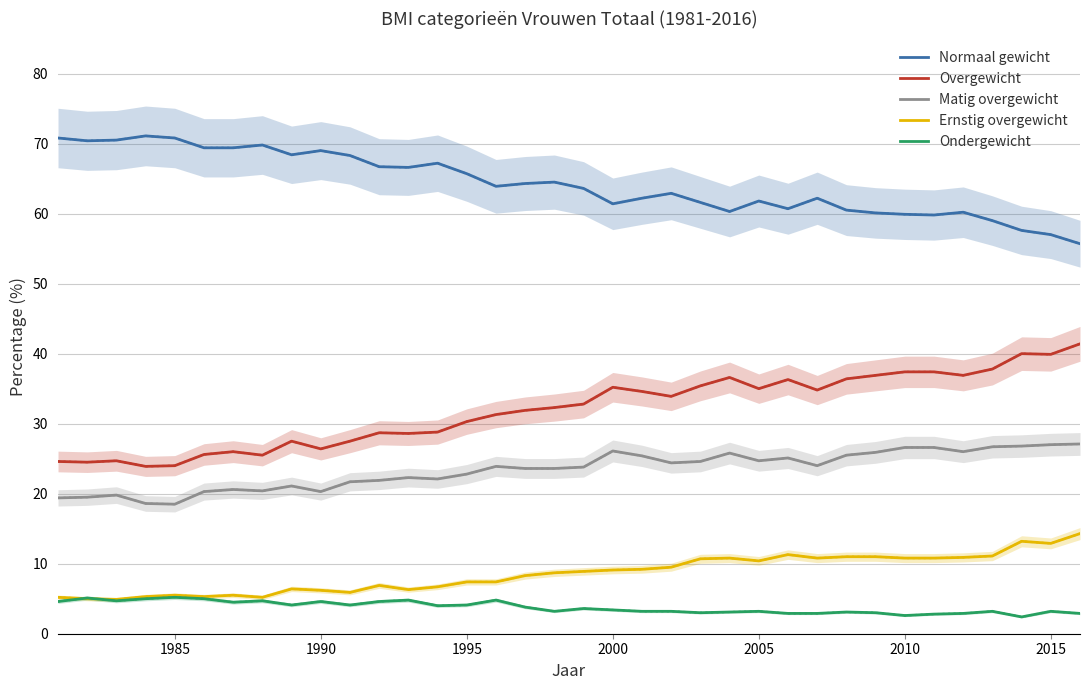

True or false: Ondergewicht has a value of 3.2 at 2005.

True